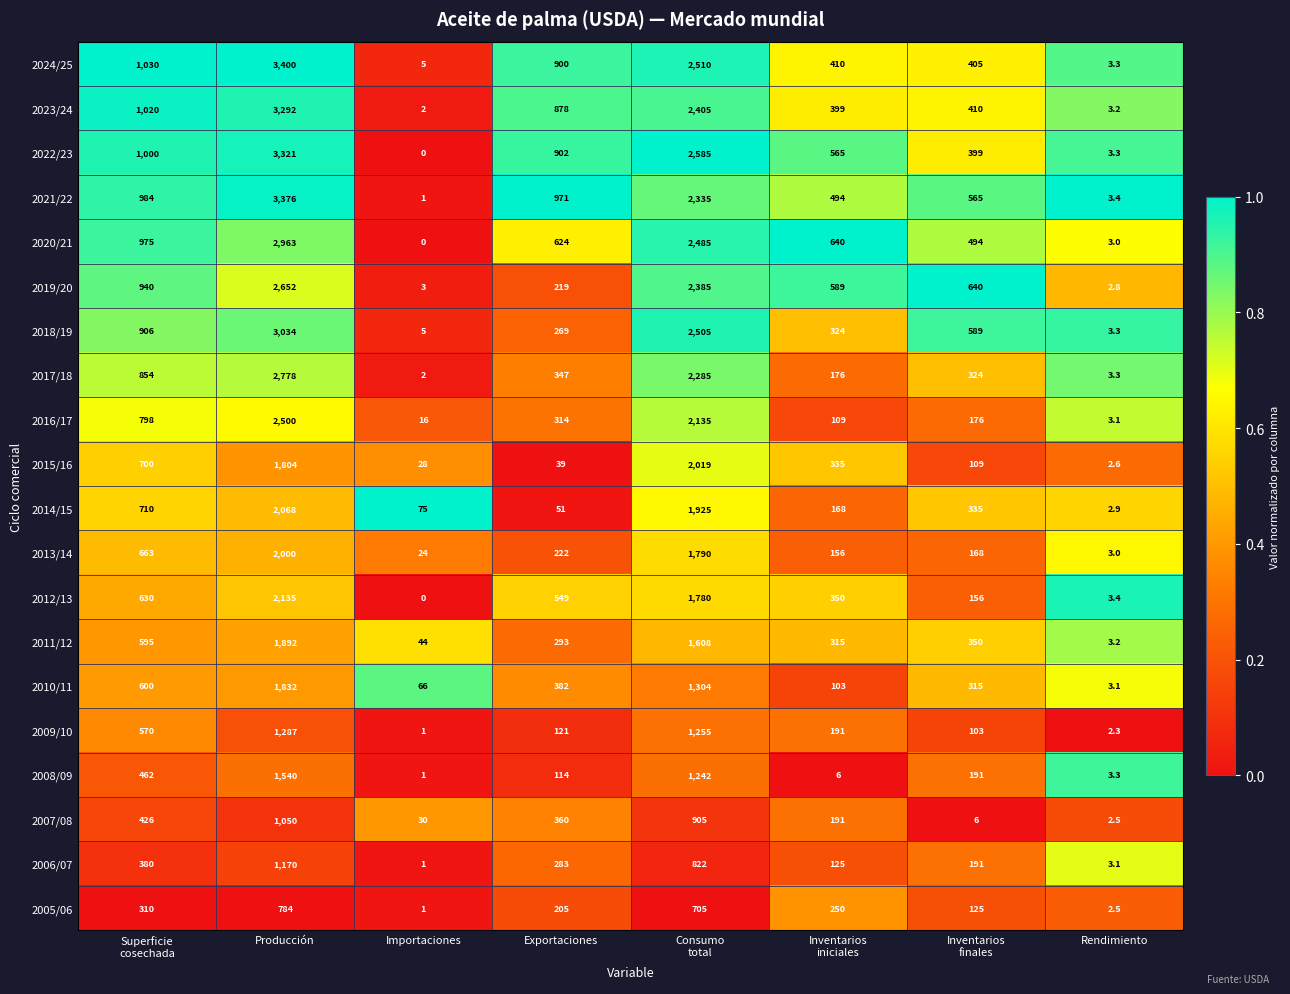

Which series changed the most between Importaciones and Rendimiento?

2014/15